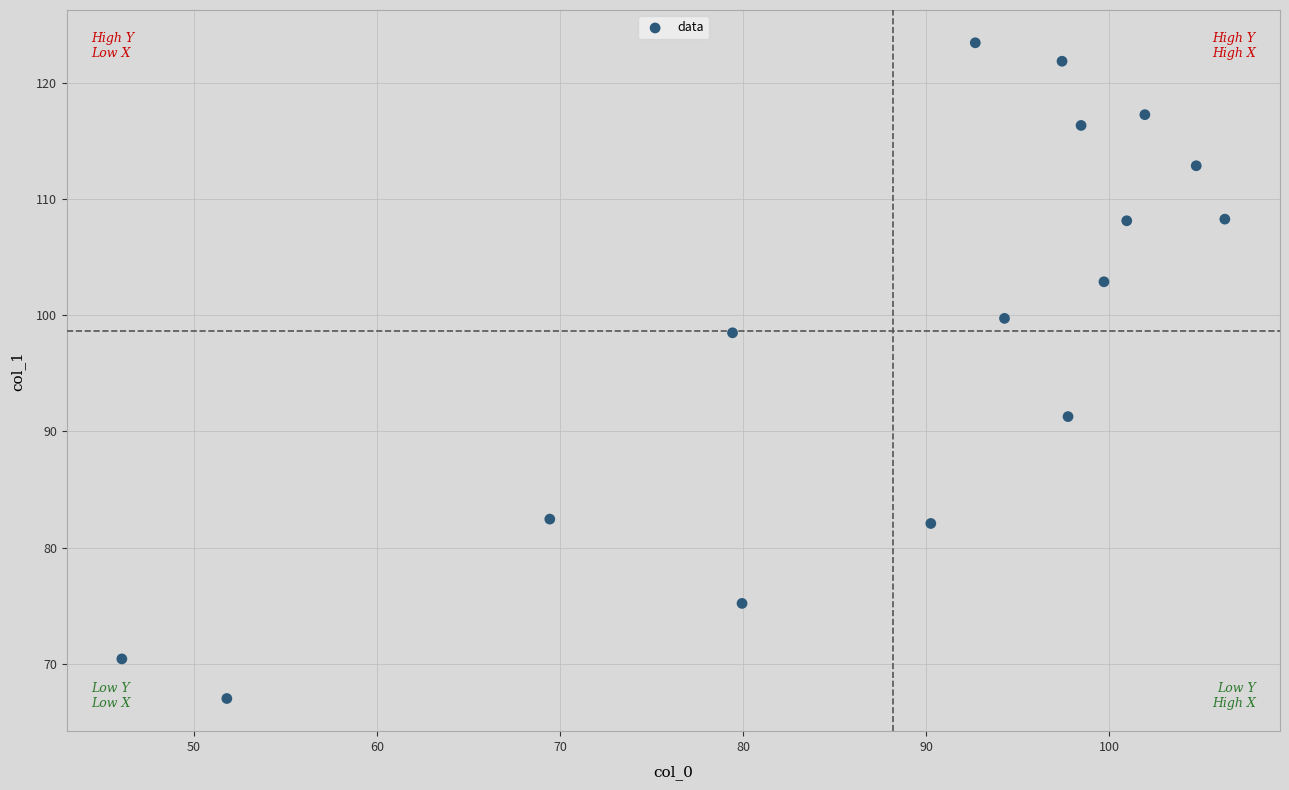

What is the range of X values (max minus min)?

60.2